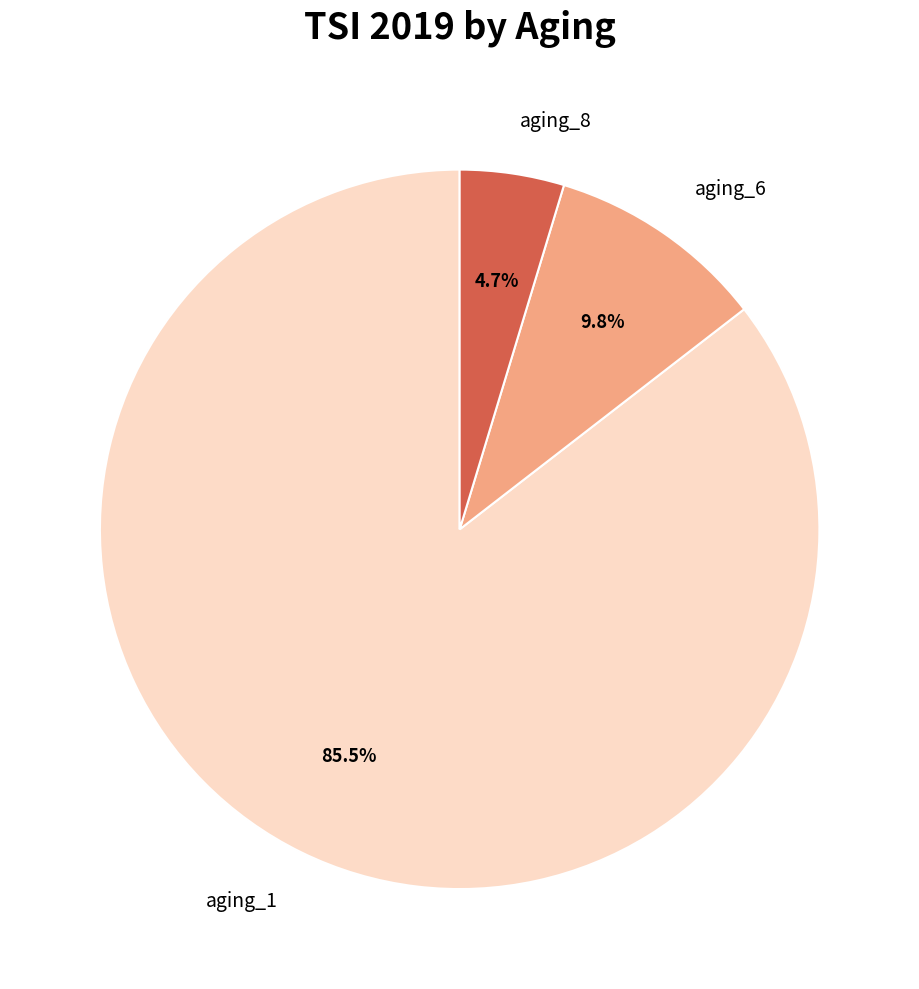

Which slice represents more than half of the pie?

aging_1